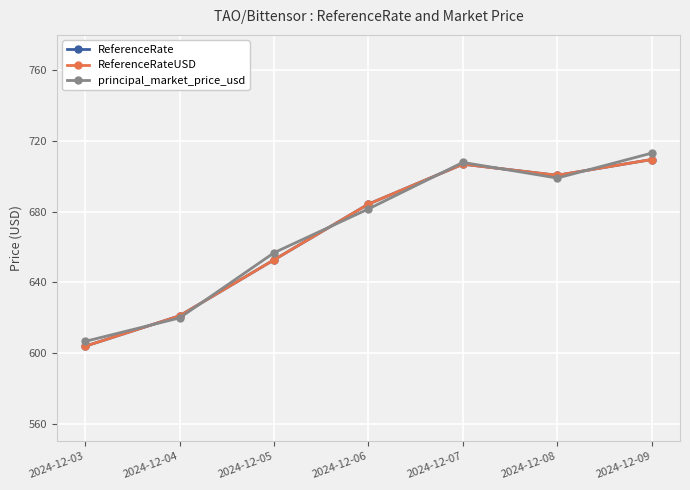

Where does the principal_market_price_usd series first go above 681?

2024-12-06